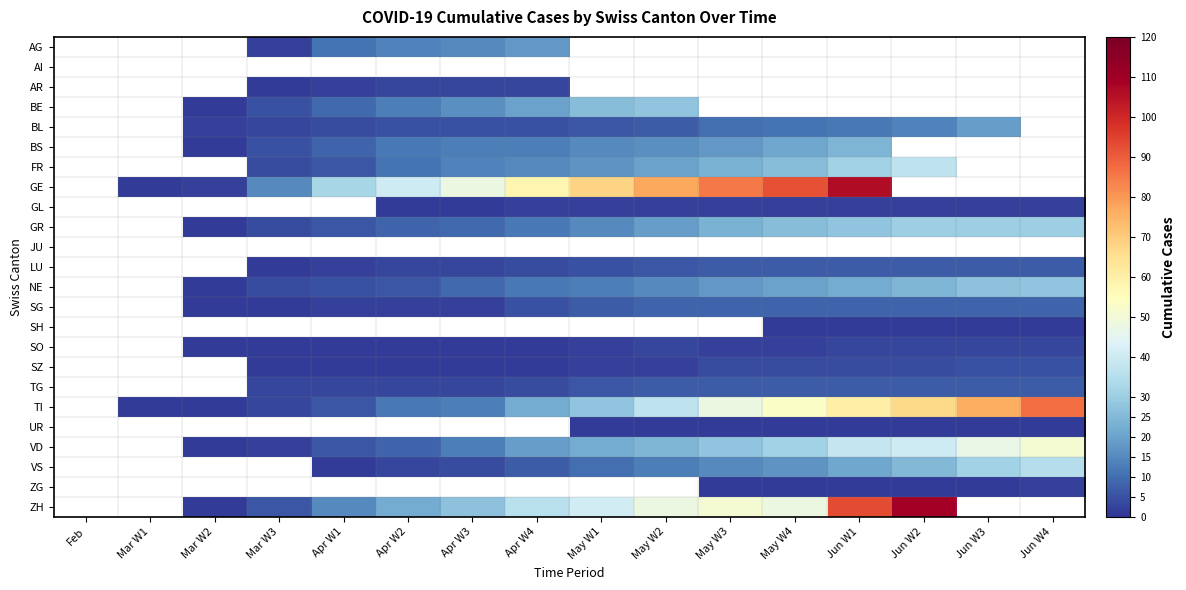

How many series are shown in this chart?

24